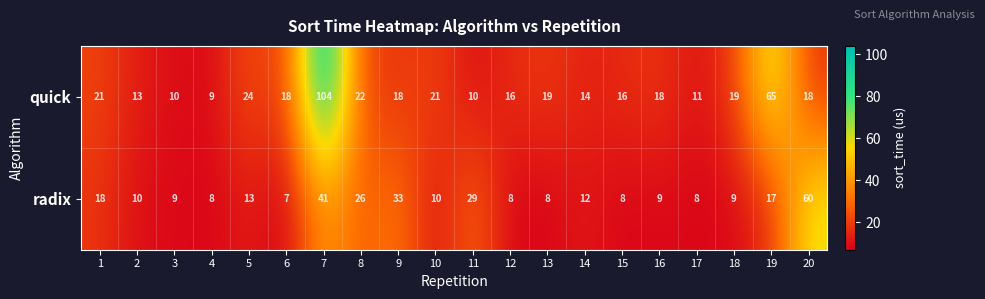

What is the sum of the radix values at 2 and 19?

27